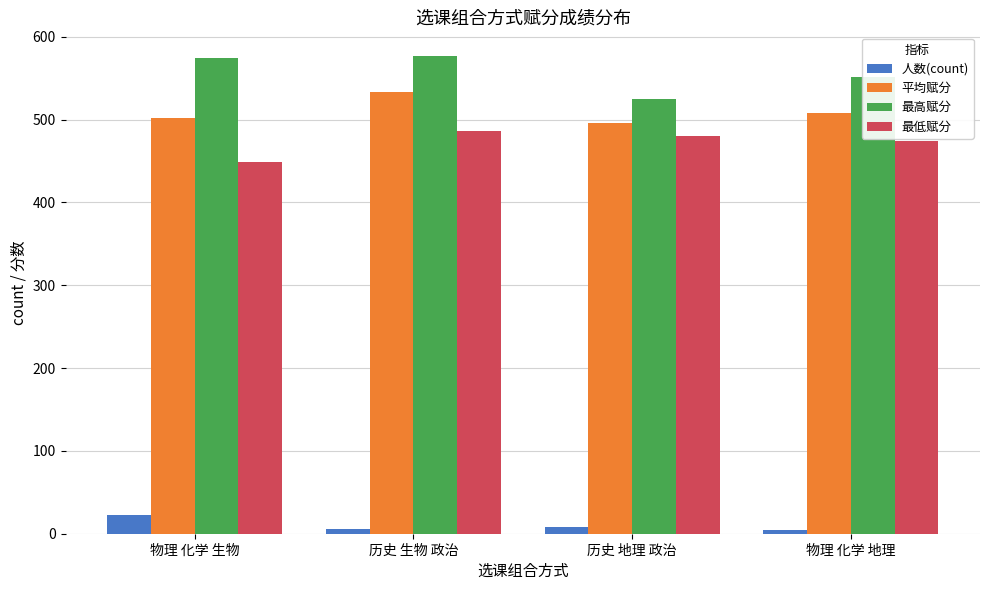

What is the average value of the 平均赋分 series?

509.9